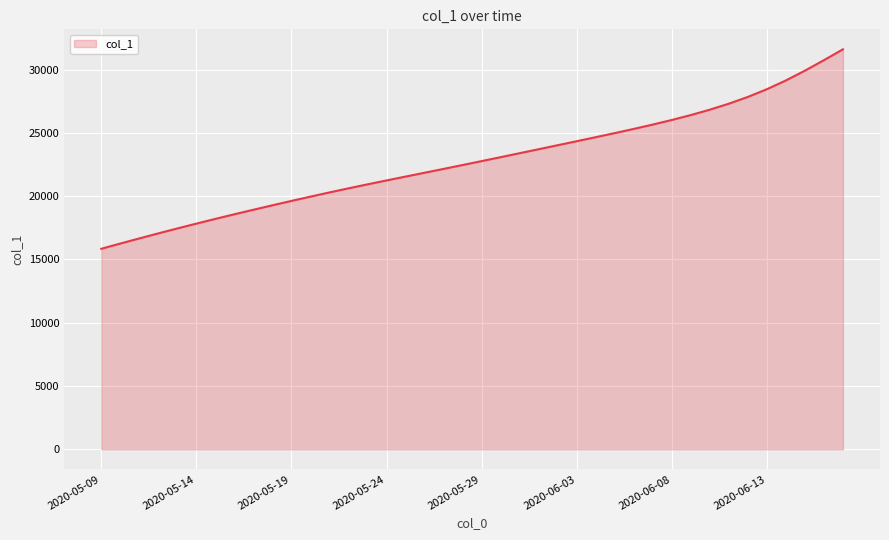

What is the smallest value displayed?

15842.6